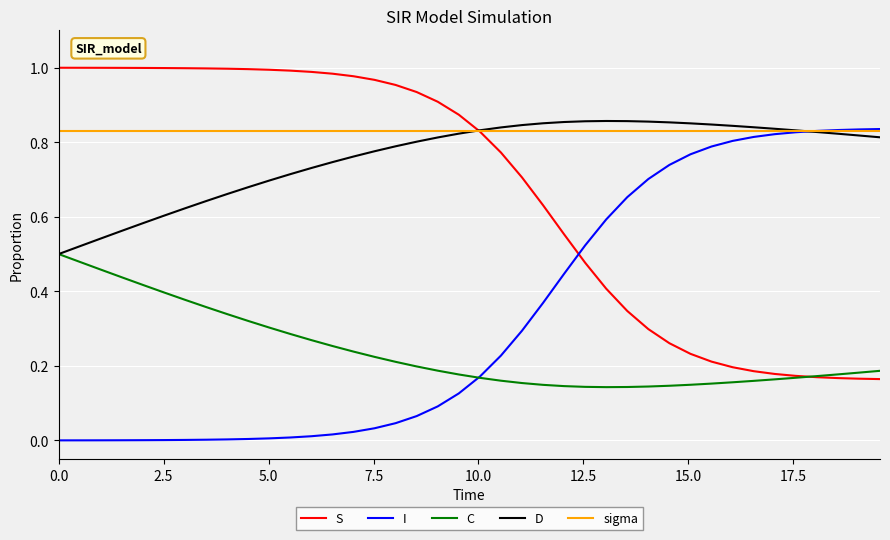

Which series has the largest total across all categories?

sigma